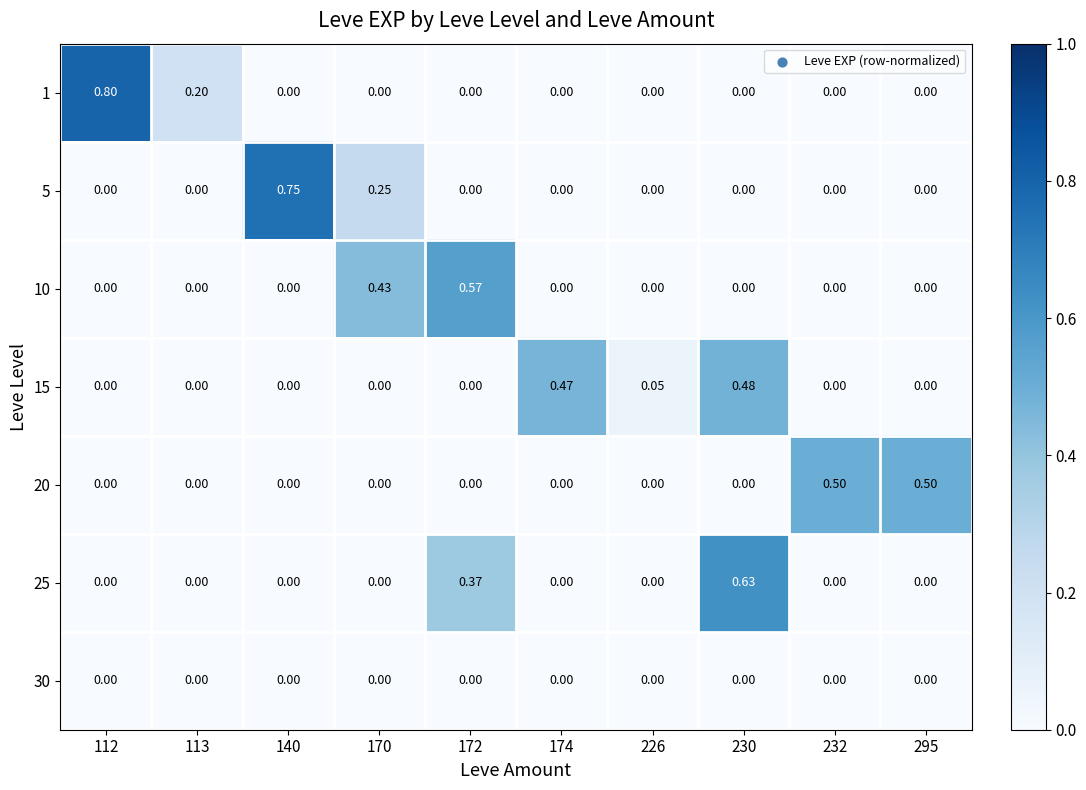

What is the difference between the highest and lowest values at 113?

0.2